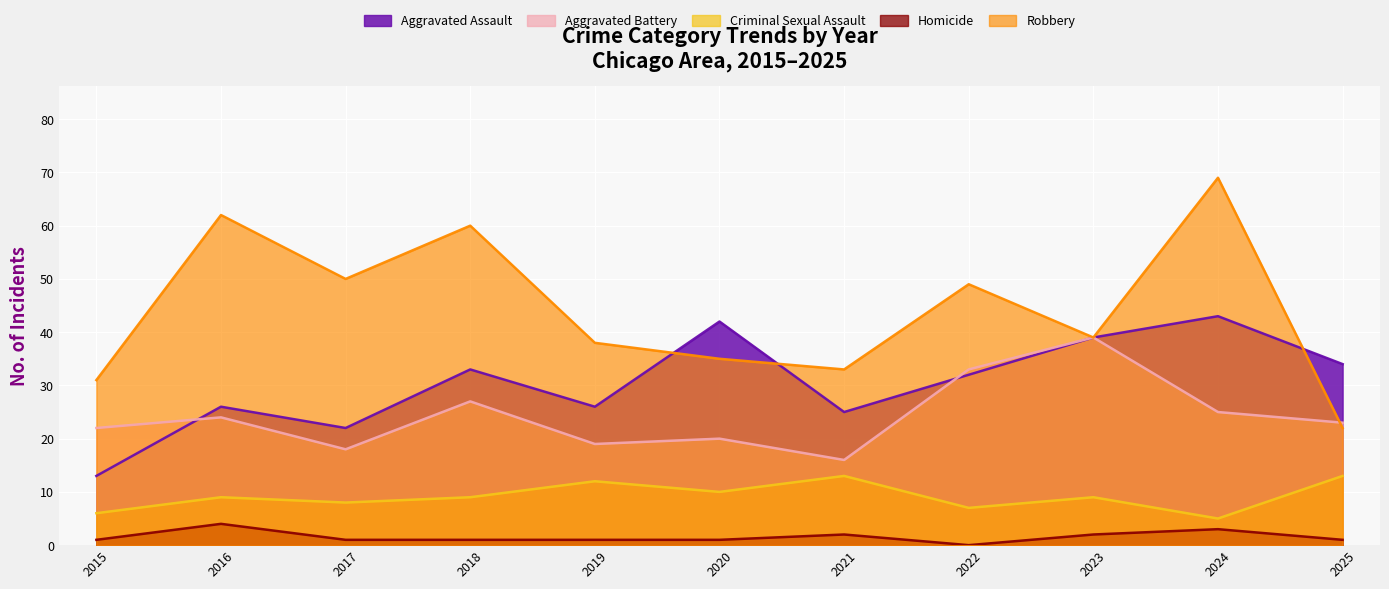

Reading right to left, what are all the values shown in this chart?

Aggravated Assault: 34	43	39	32	25	42	26	33	22	26	13
Aggravated Battery: 23	25	39	33	16	20	19	27	18	24	22
Criminal Sexual Assault: 13	5	9	7	13	10	12	9	8	9	6
Homicide: 1	3	2	0	2	1	1	1	1	4	1
Robbery: 22	69	39	49	33	35	38	60	50	62	31